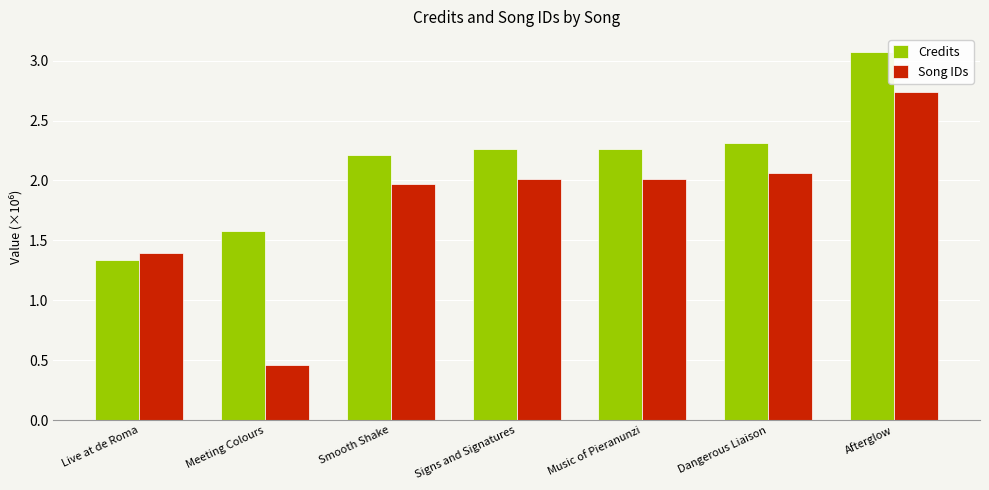

How many Credits values are between 1 and 2?

2